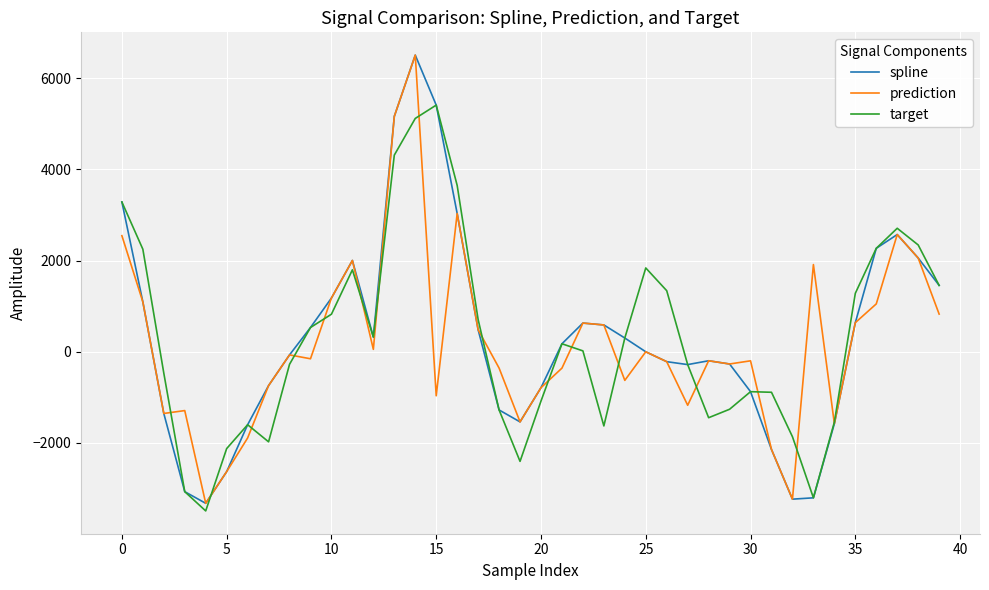

What are all the series names shown in the legend?

spline, prediction, target